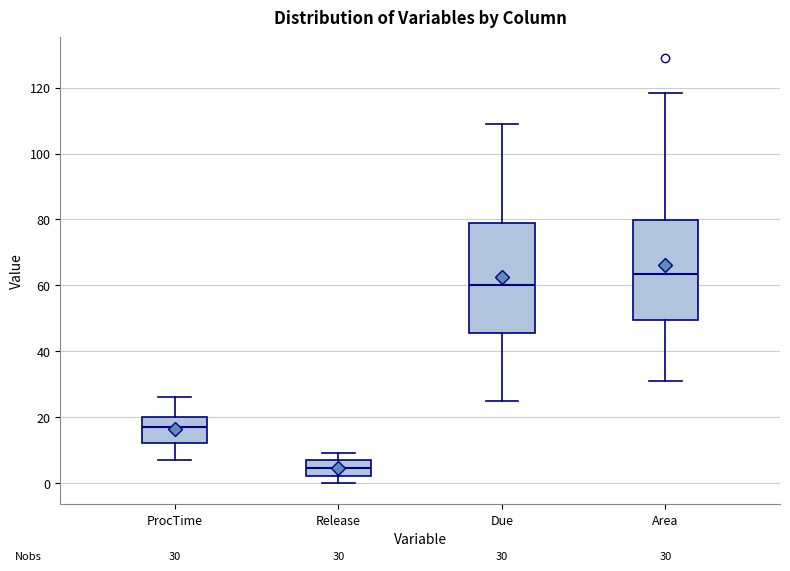

Which box is the tallest, from its lower edge to its upper edge?

Due